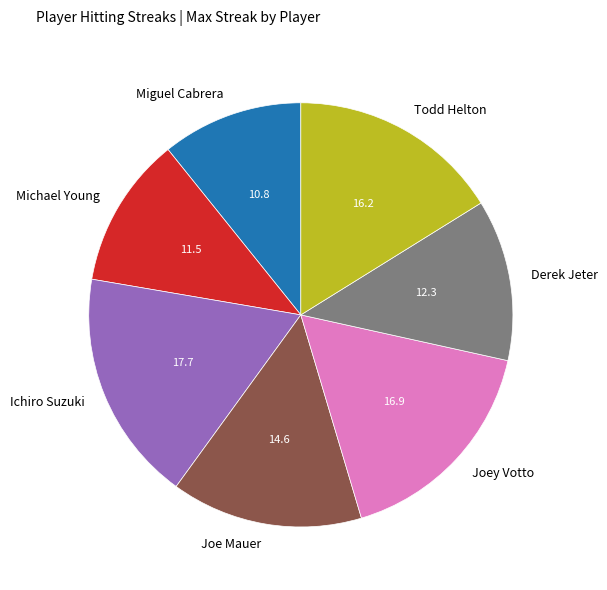

How many segments does this pie chart have?

7